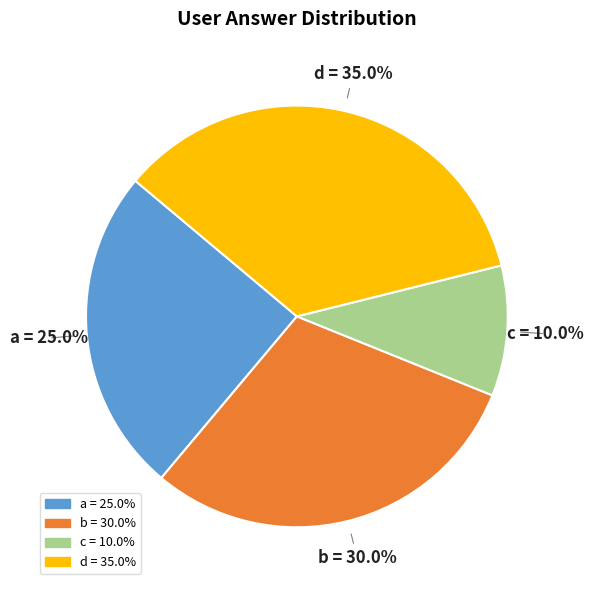

What percentage do c and d together represent?

45.0%